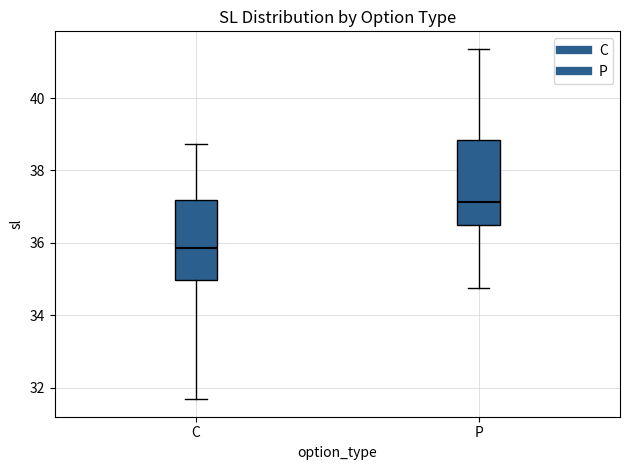

Where does the lower whisker of the box for C end on the y-axis? The values are not printed on the chart, so give them approximately, as read against the axis.

31.6